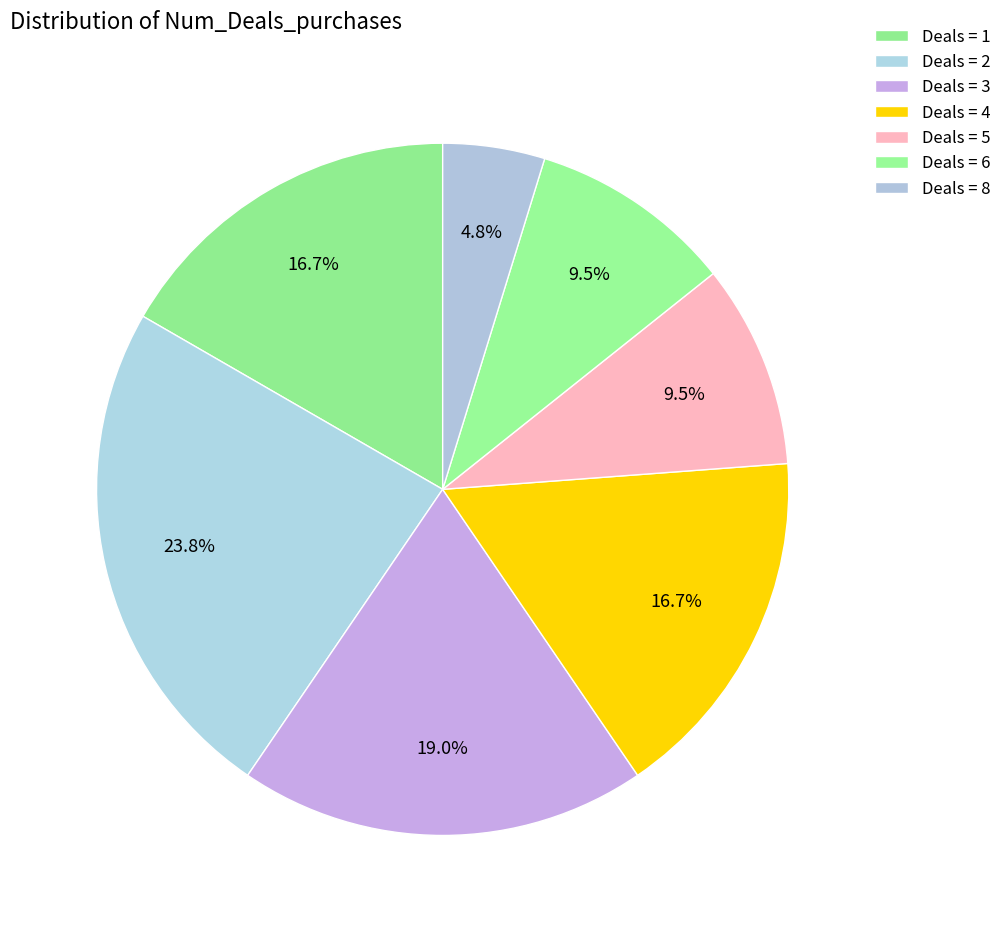

To the nearest percent, what is the average slice percentage?

14%